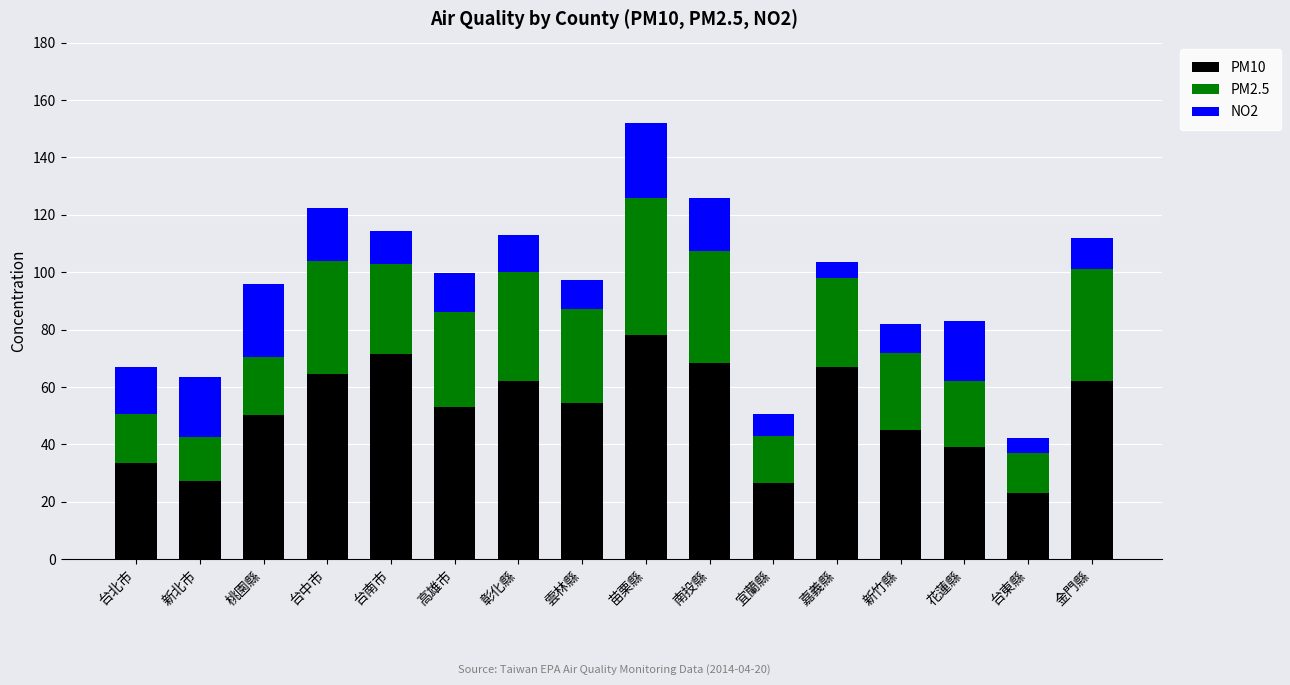

How many bars are there in total?

16